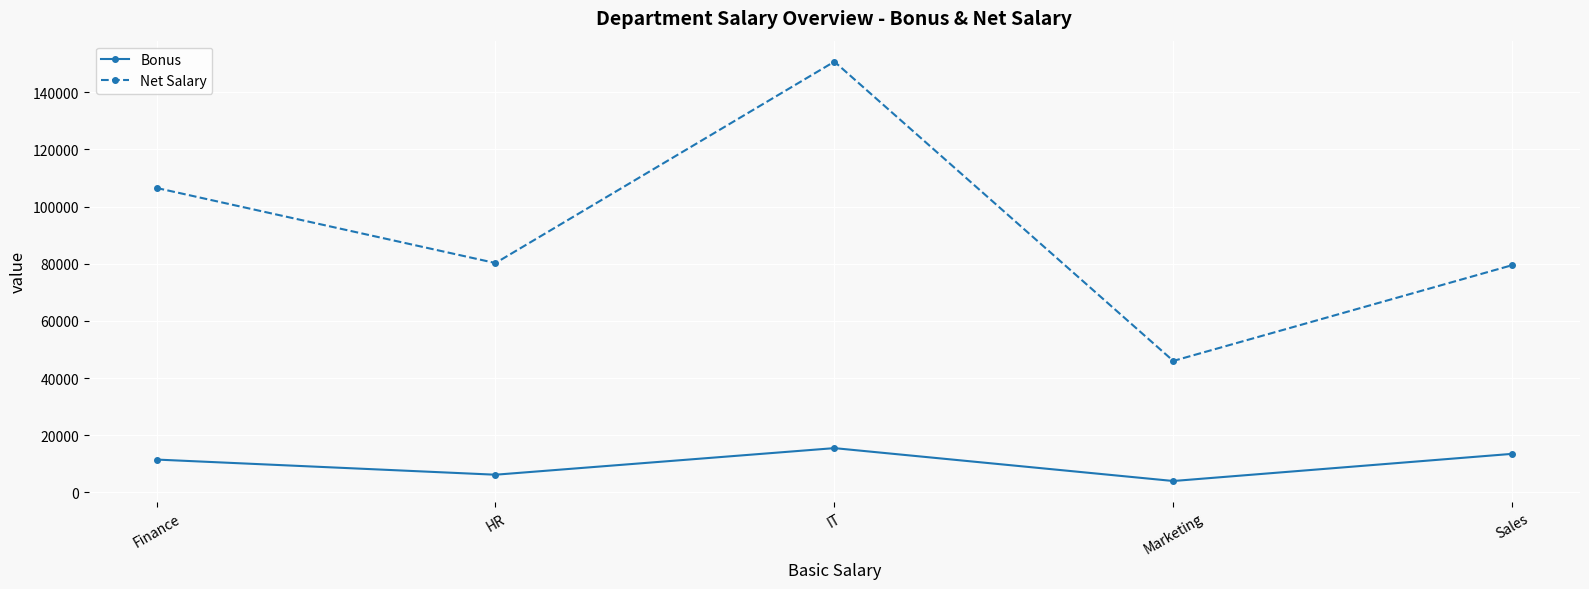

What are all the series names shown in the legend?

Bonus, Net Salary